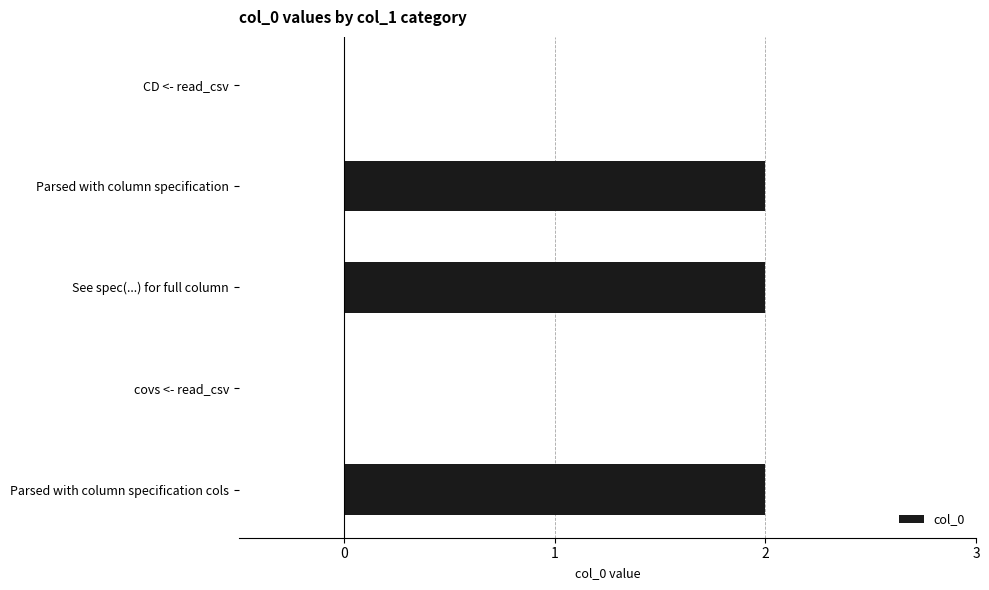

The value at See spec(...) for full column is 3. True or false?

False